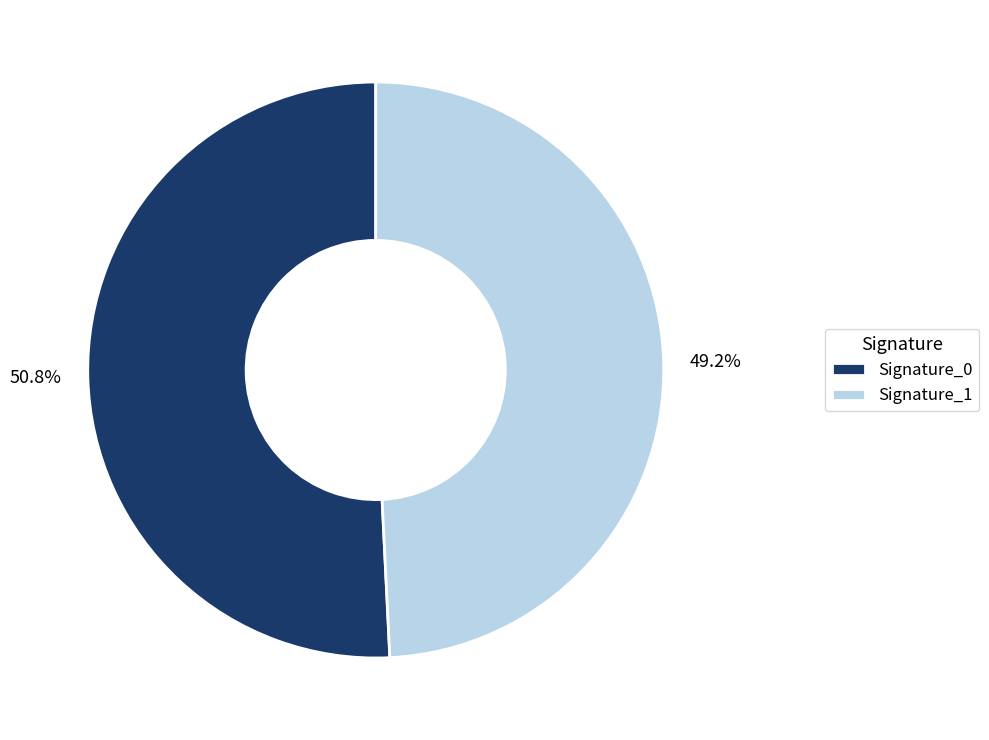

Is there a majority slice in this chart?

Yes